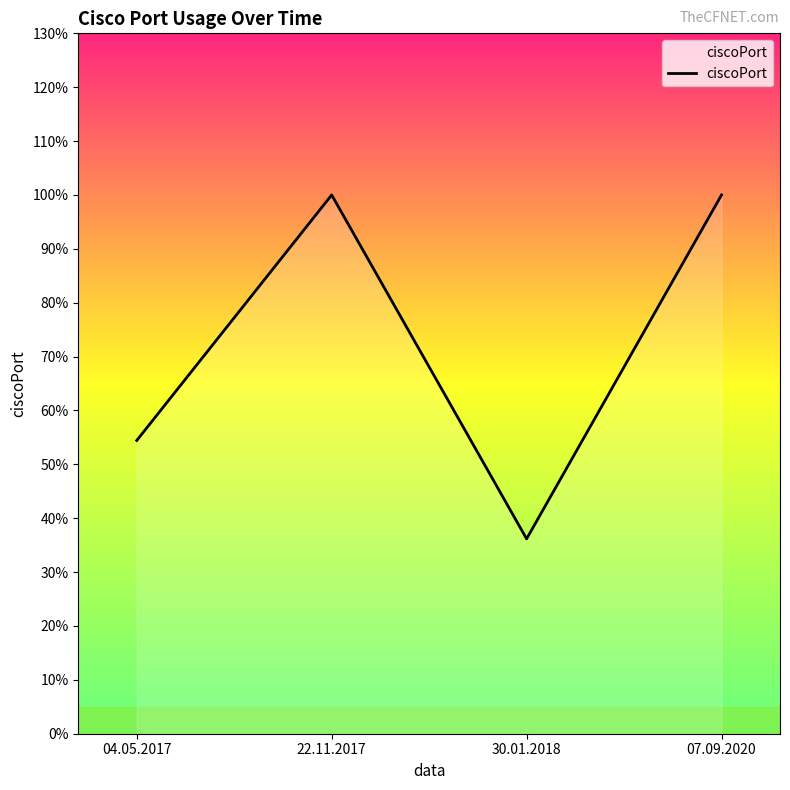

List the labels in order of value, largest first.

22.11.2017, 07.09.2020, 04.05.2017, 30.01.2018